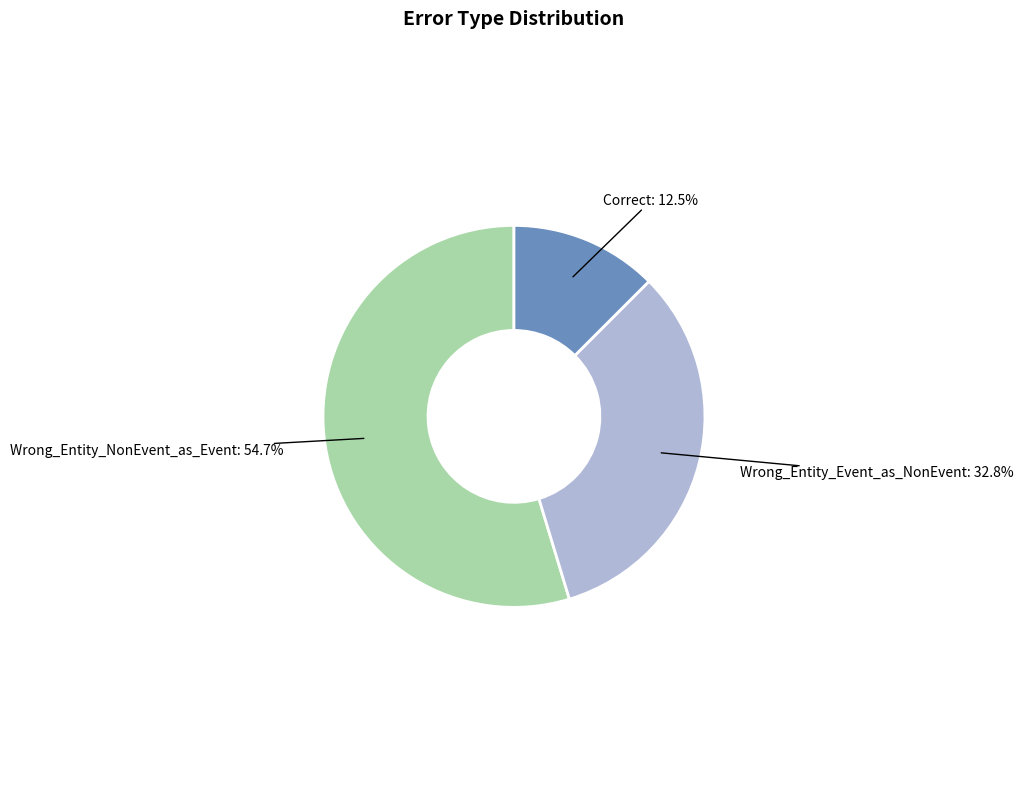

Which slice is the smallest?

Correct